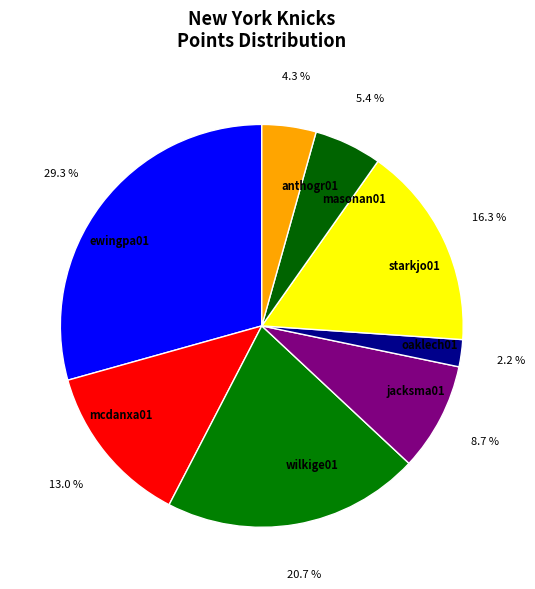

Which has a higher value, masonan01 or mcdanxa01?

mcdanxa01